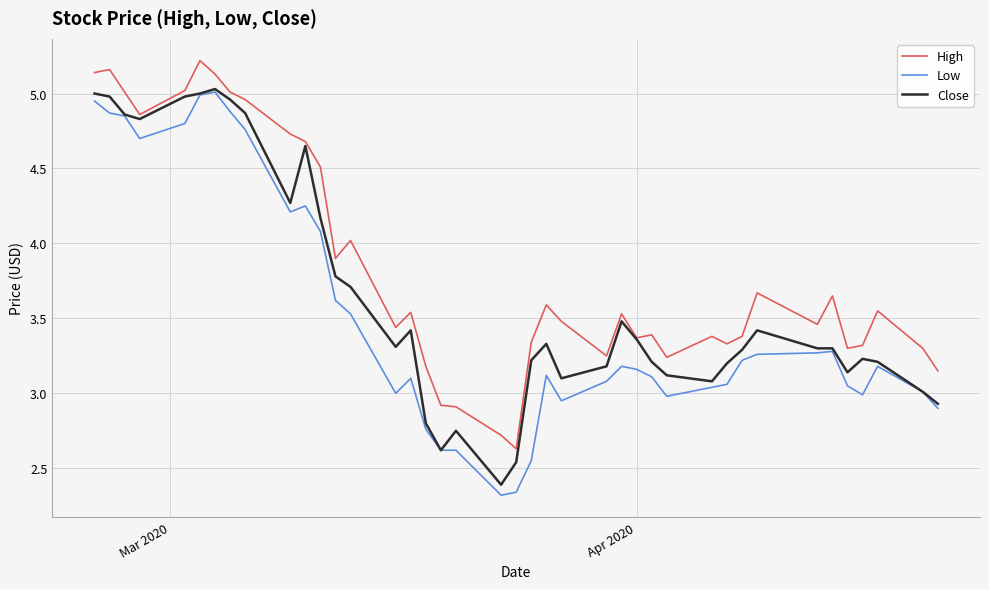

What is the difference between the second highest and minimum values in the Low series?

2.7